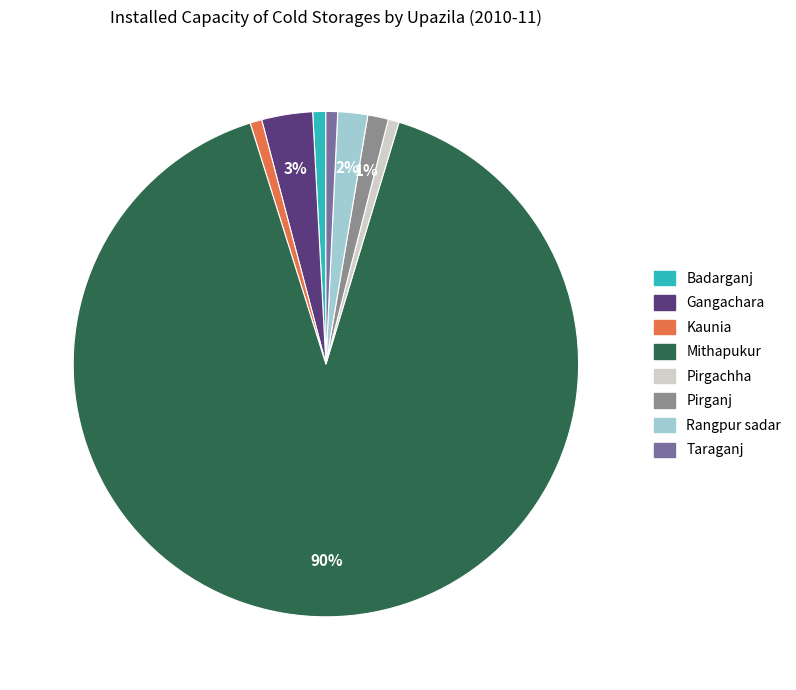

Is the sum of Gangachara and Kaunia greater than half?

No